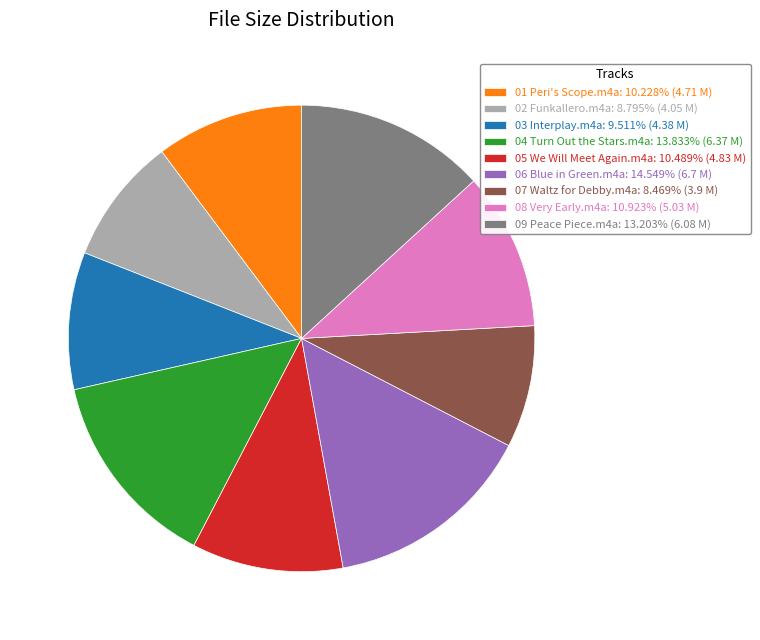

Does 07 Waltz for Debby.m4a represent more than half of the total?

No